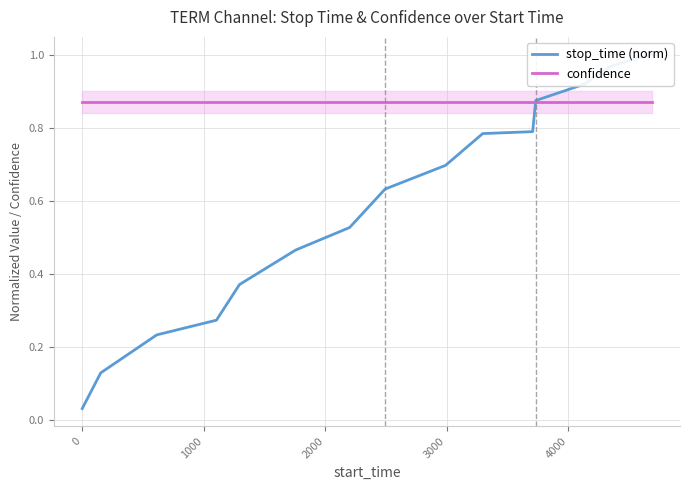

Count the number of data series in this chart.

2